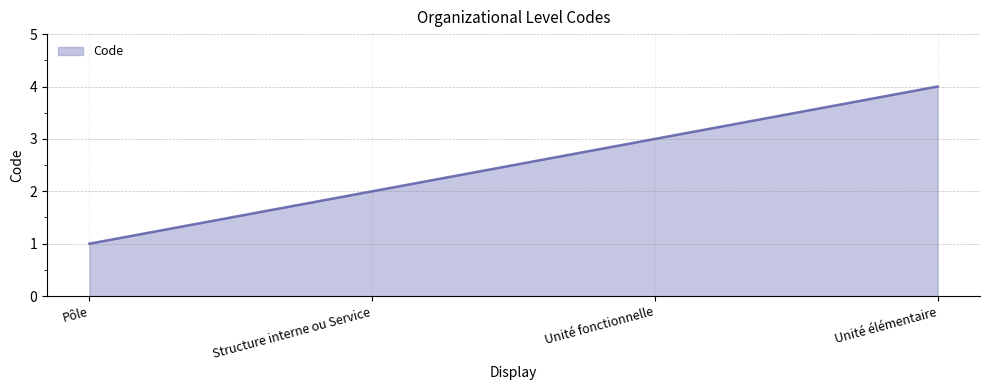

Between Unité élémentaire and Unité fonctionnelle, which is larger?

Unité élémentaire